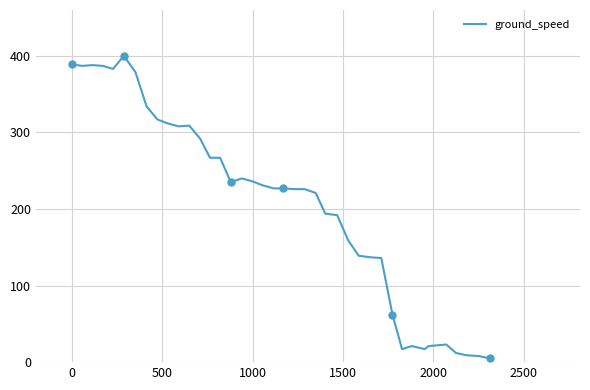

What is the minimum value shown in the chart?

5